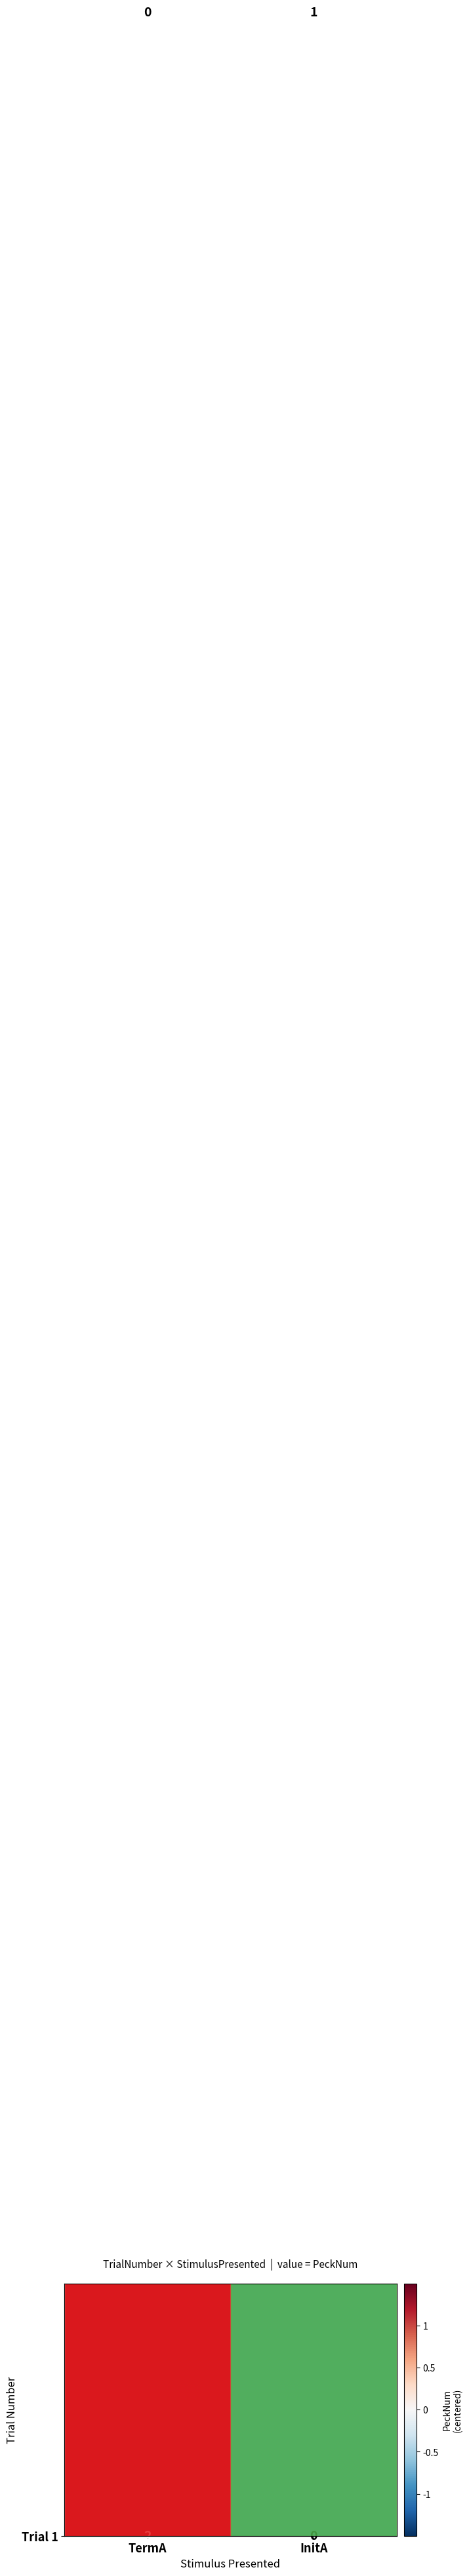

Between TermA and InitA, which series saw the biggest shift?

Trial 1